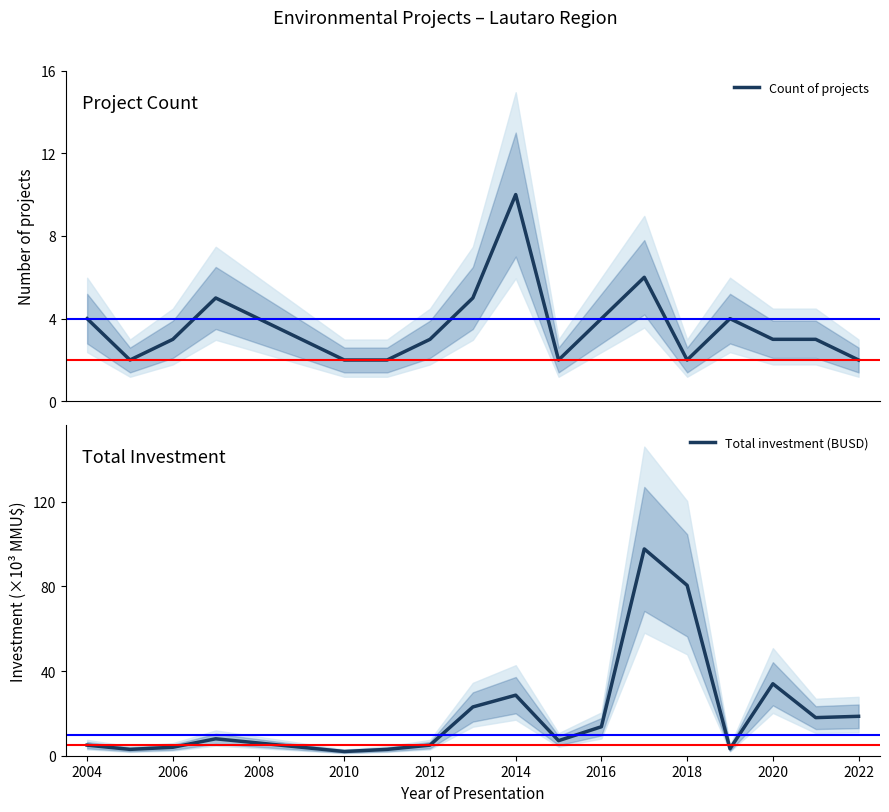

The Total investment (BUSD) series shows 80.5 at 2018. True or false?

True